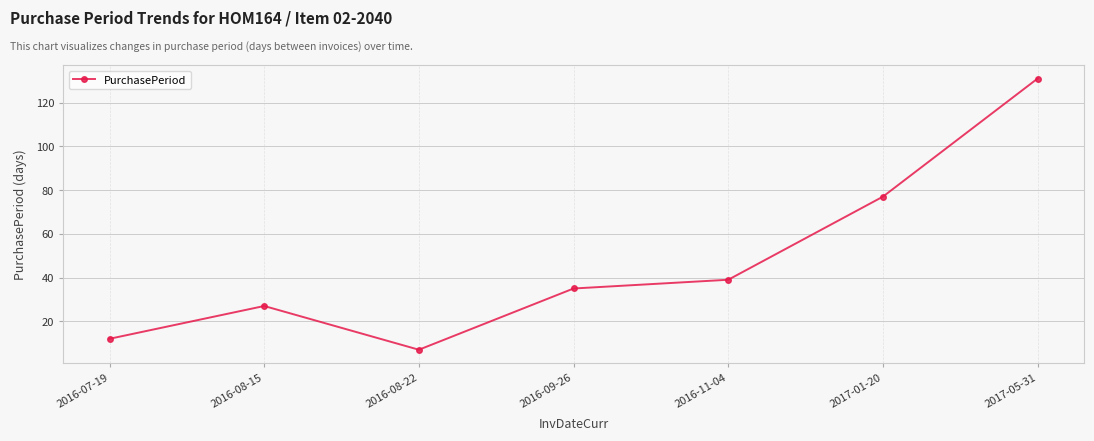

Which category has the highest value across all series?

2017-05-31